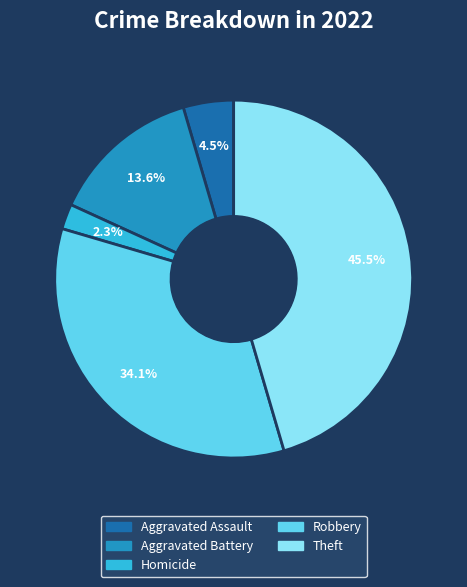

Which category has the smallest portion of the pie?

Homicide